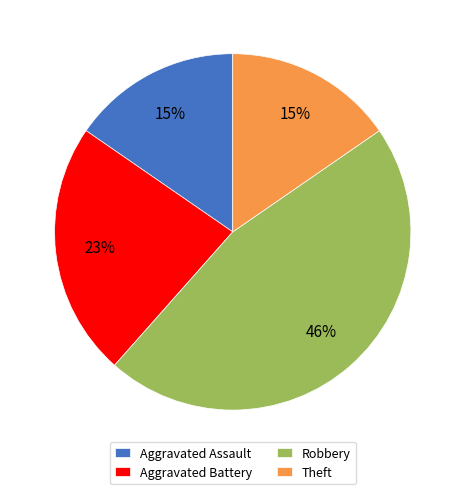

To the nearest percent, what is the difference between the largest and smallest slice percentages?

31%